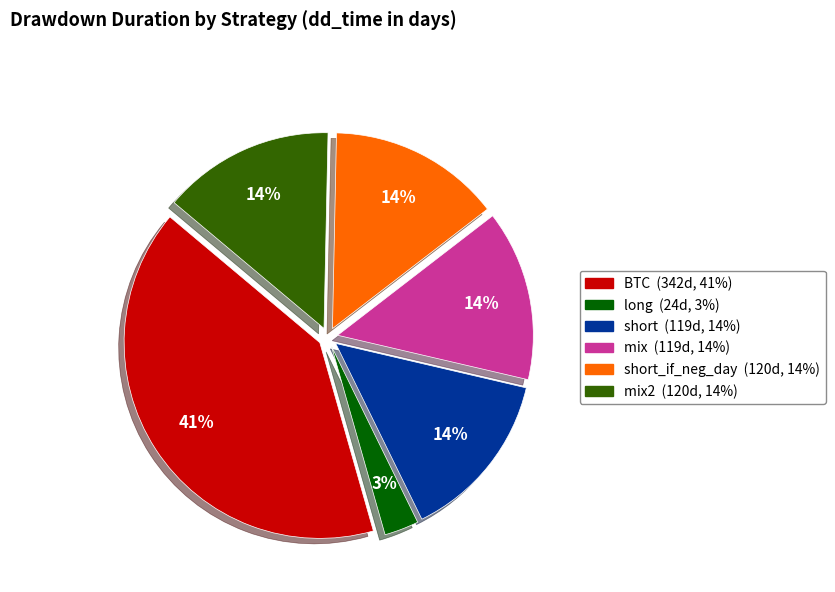

To the nearest percent, what is the average slice percentage?

17%